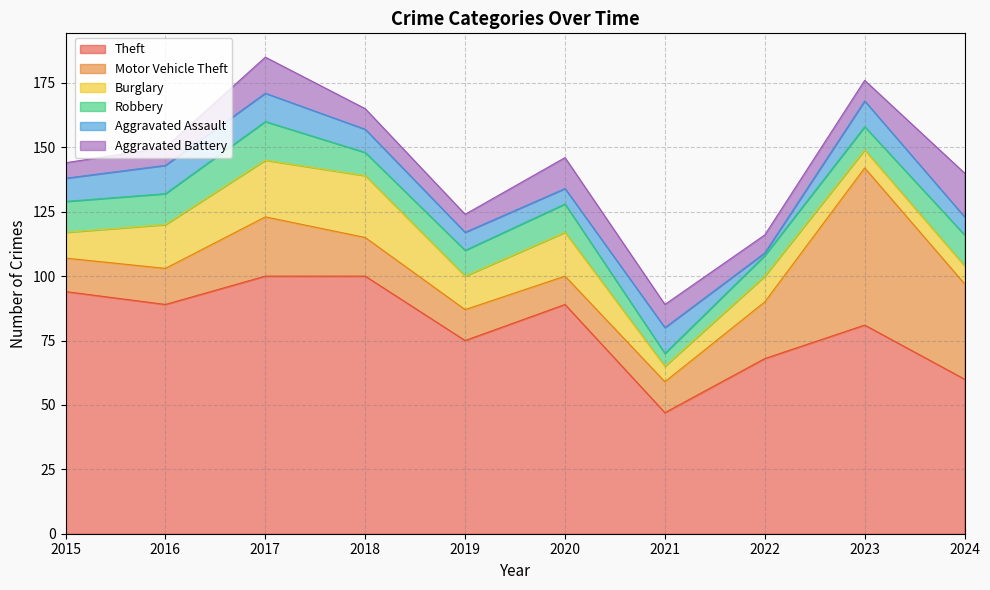

True or false: Aggravated Battery has a value of 8 at 2023.

True